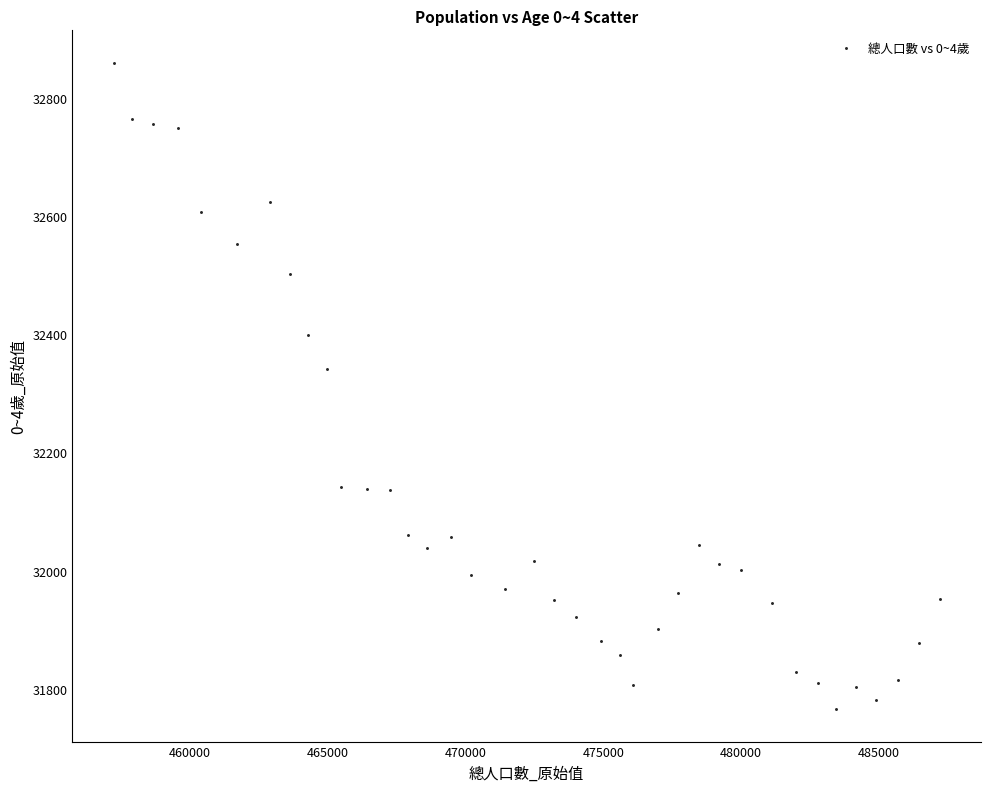

What Y value in the scatter plot is closest to 32312?

32342